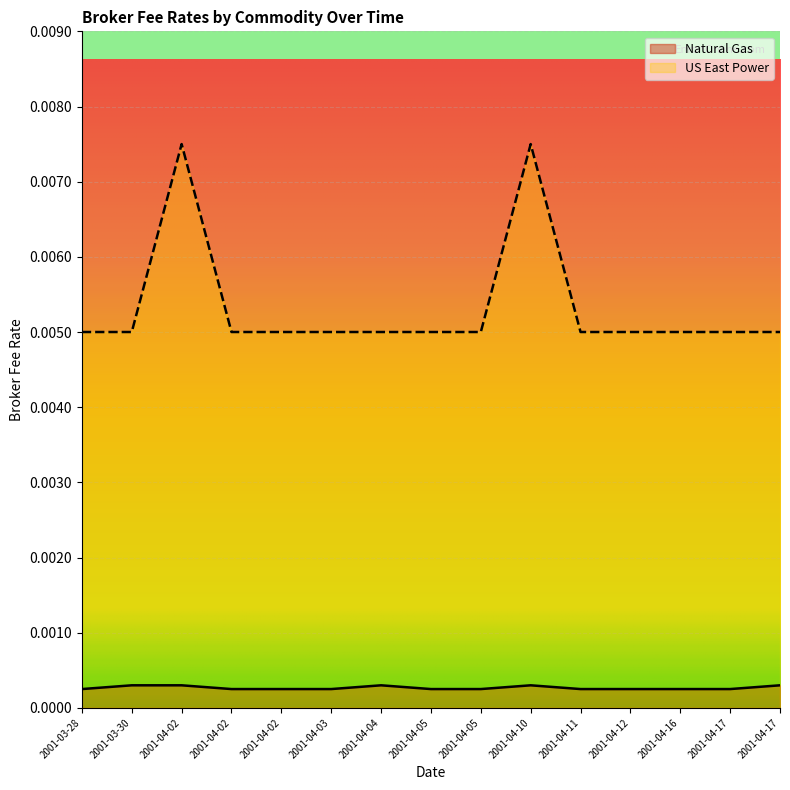

What is the sum of all US East Power values?

0.1